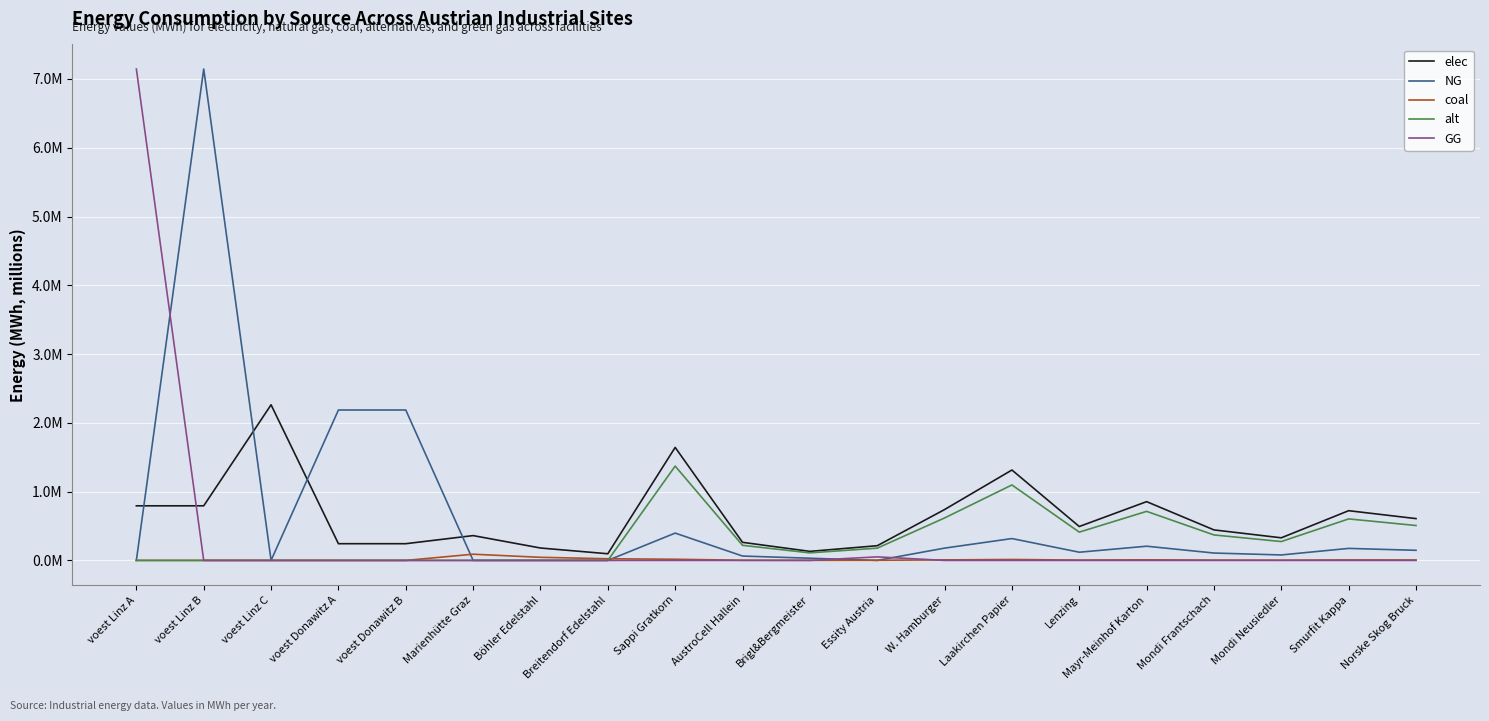

What is the difference between the maximum and minimum values in the alt series?

1.4